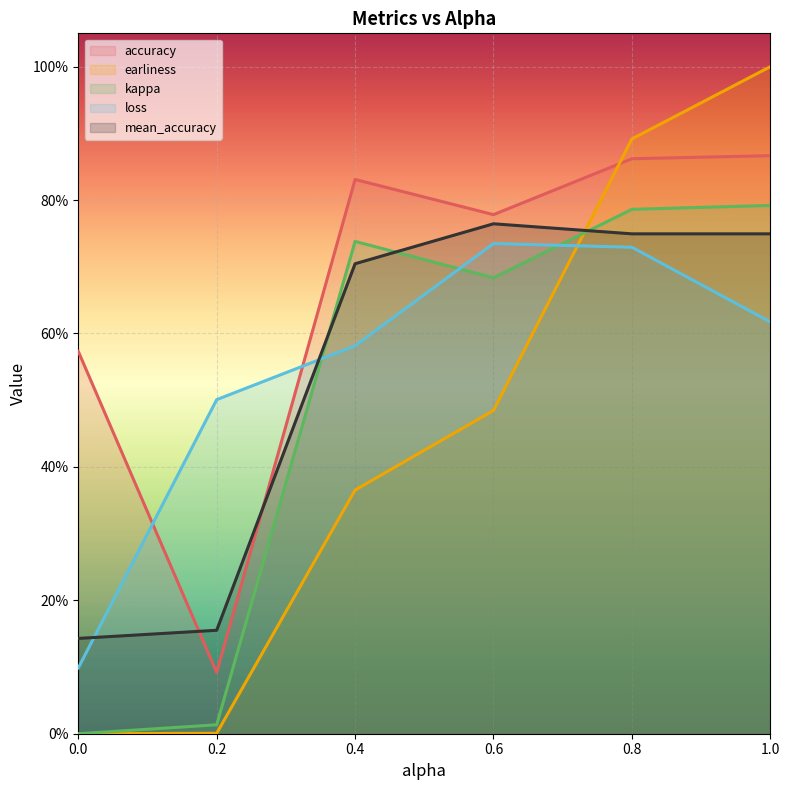

Which series changed the most between 0.4 and 0.6?

loss